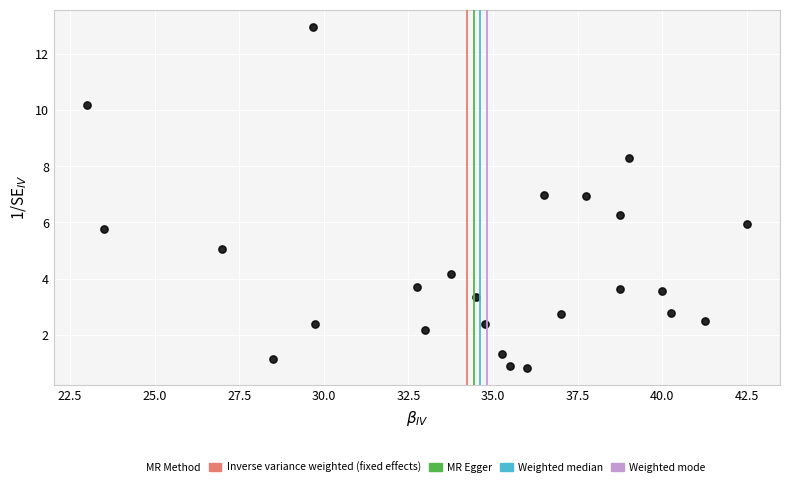

What is the range of X values (max minus min)?

19.5